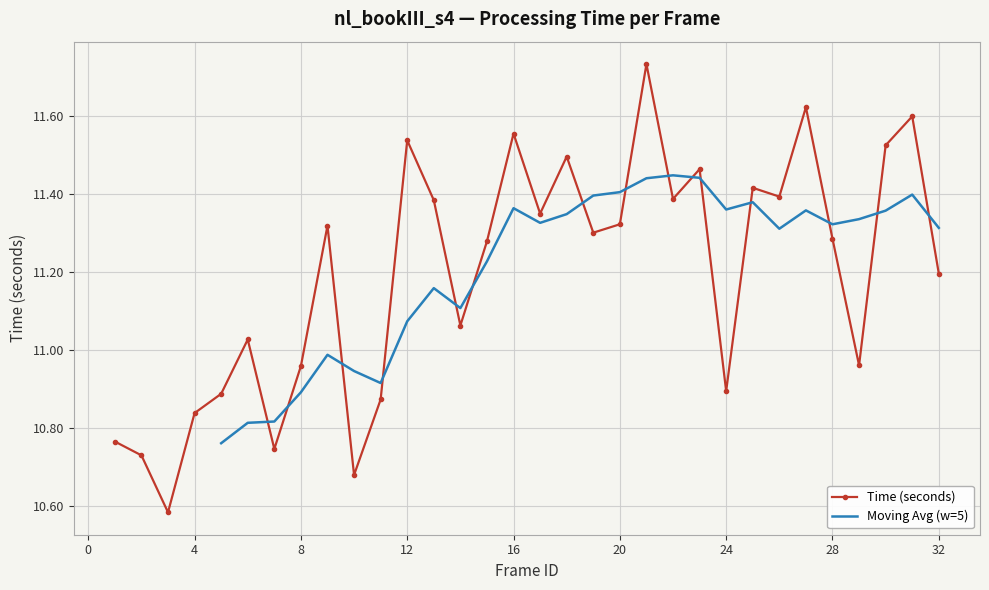

What is the sum of all values?

358.2